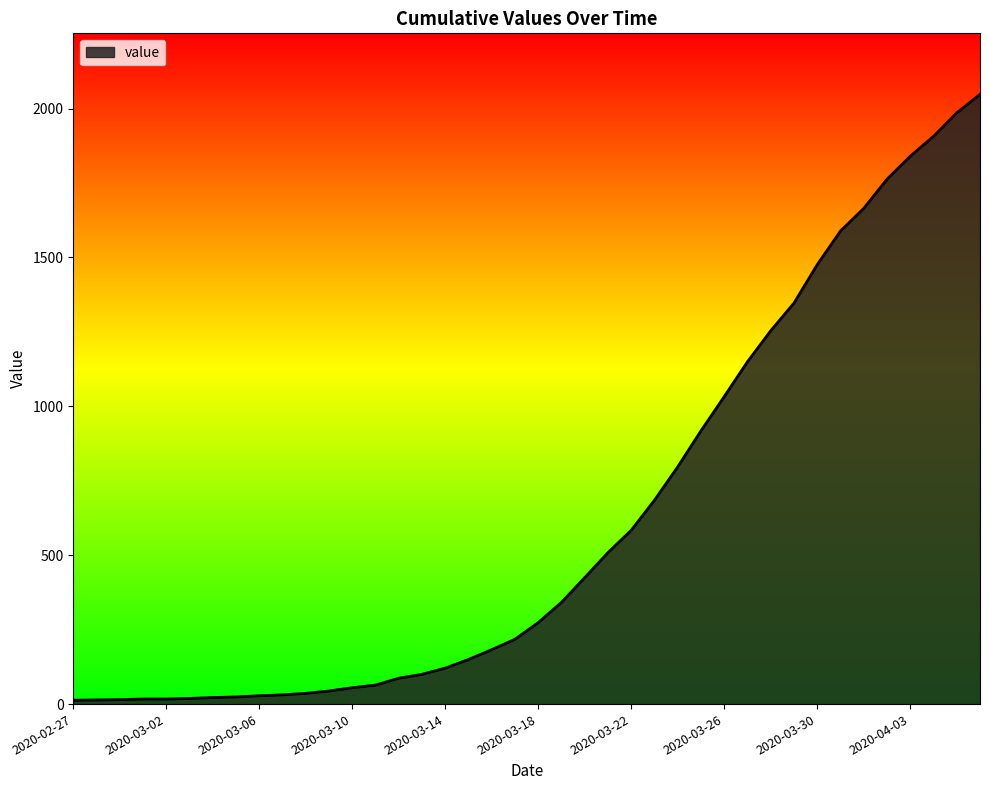

What is the greatest value displayed?

2048